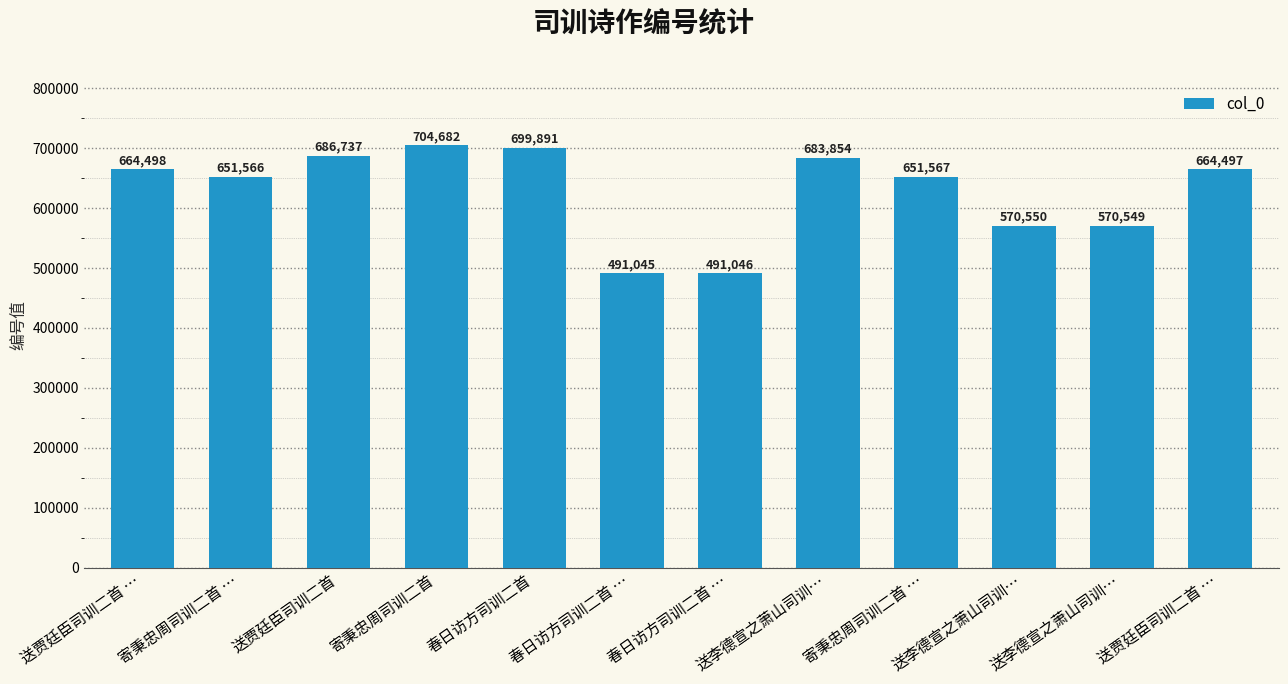

Does the chart contain any negative values?

No